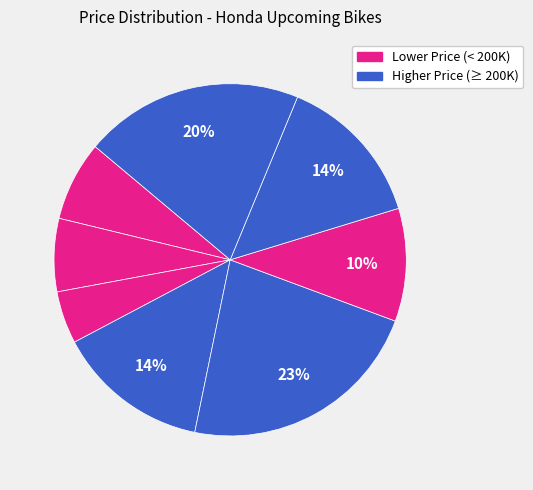

To the nearest percent, what is the average slice percentage?

12%